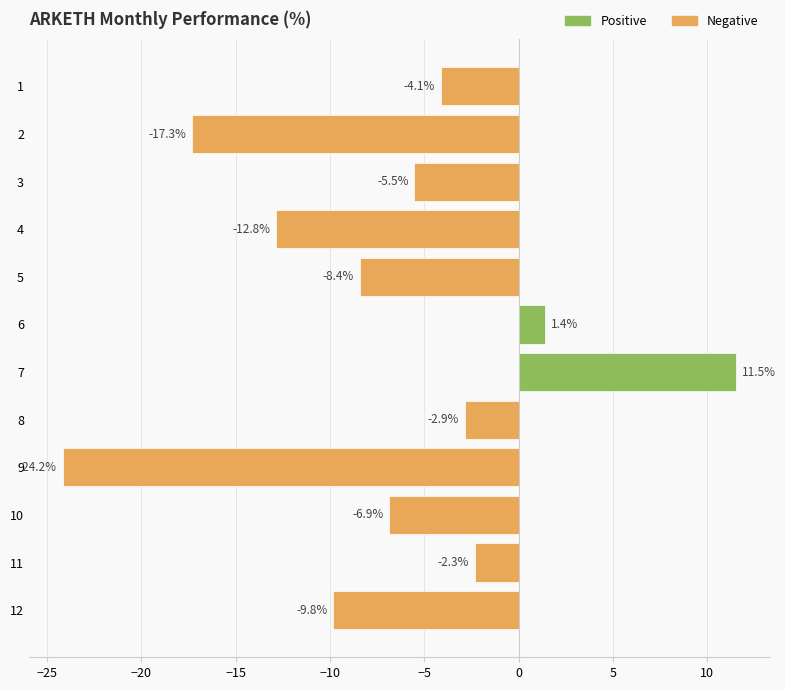

What is the sum of all values?

-81.5